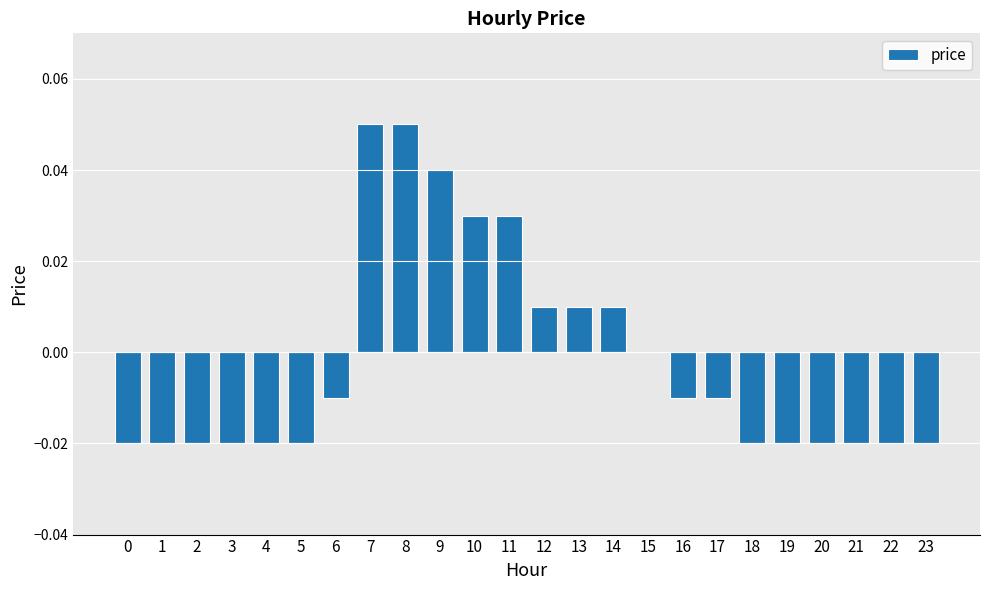

Count the number of categories in the chart.

24